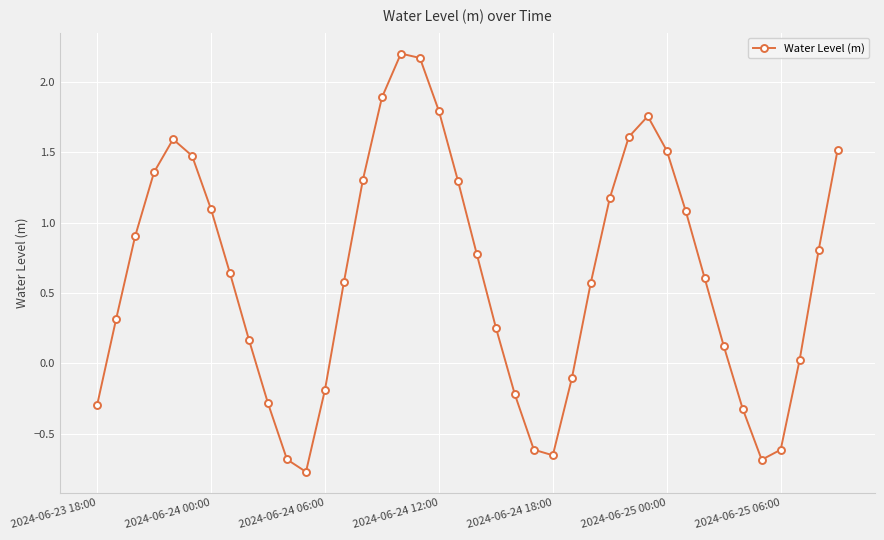

What is the difference between the maximum and second lowest values?

2.9